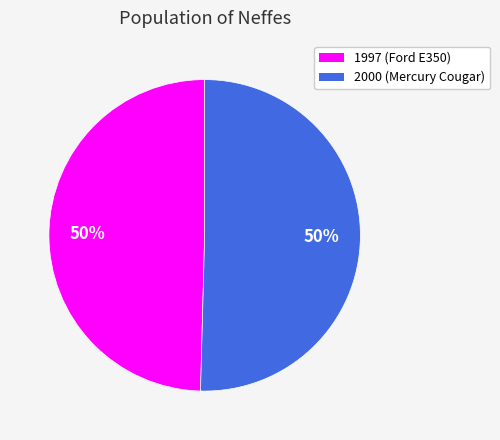

To the nearest percent, what percentage of the pie is 2000?

50%